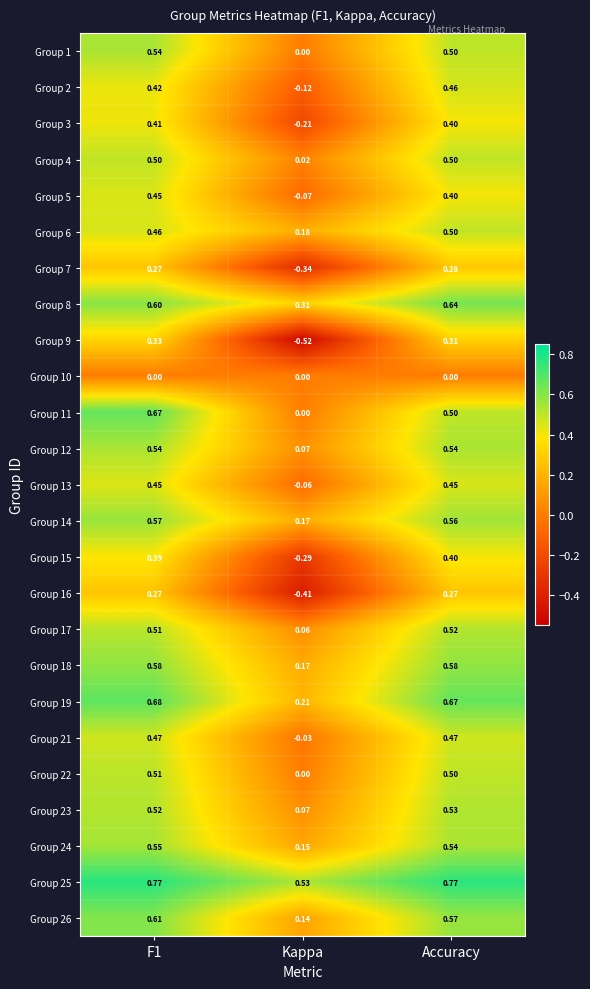

Where is Group 21 nearest to the value 0?

Kappa